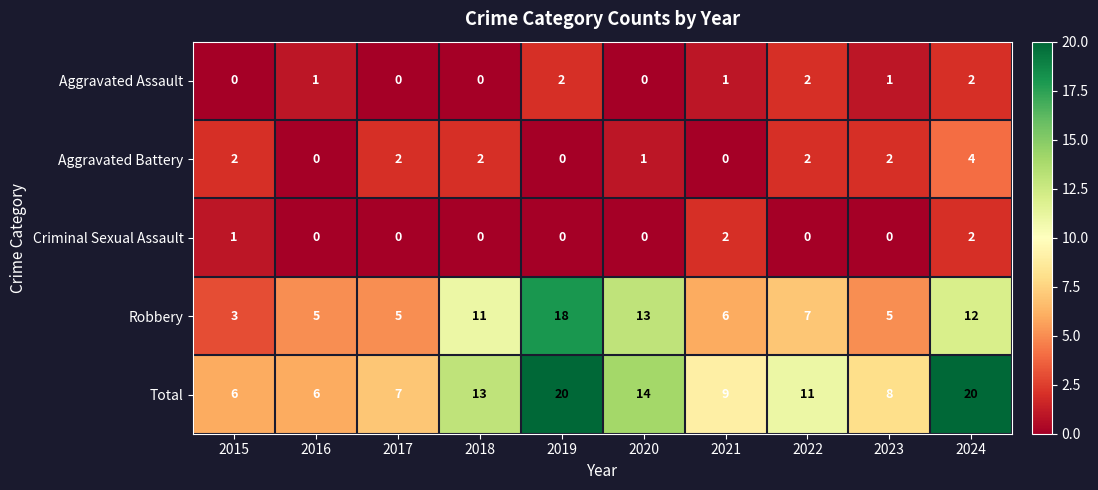

Count the number of data series in this chart.

5